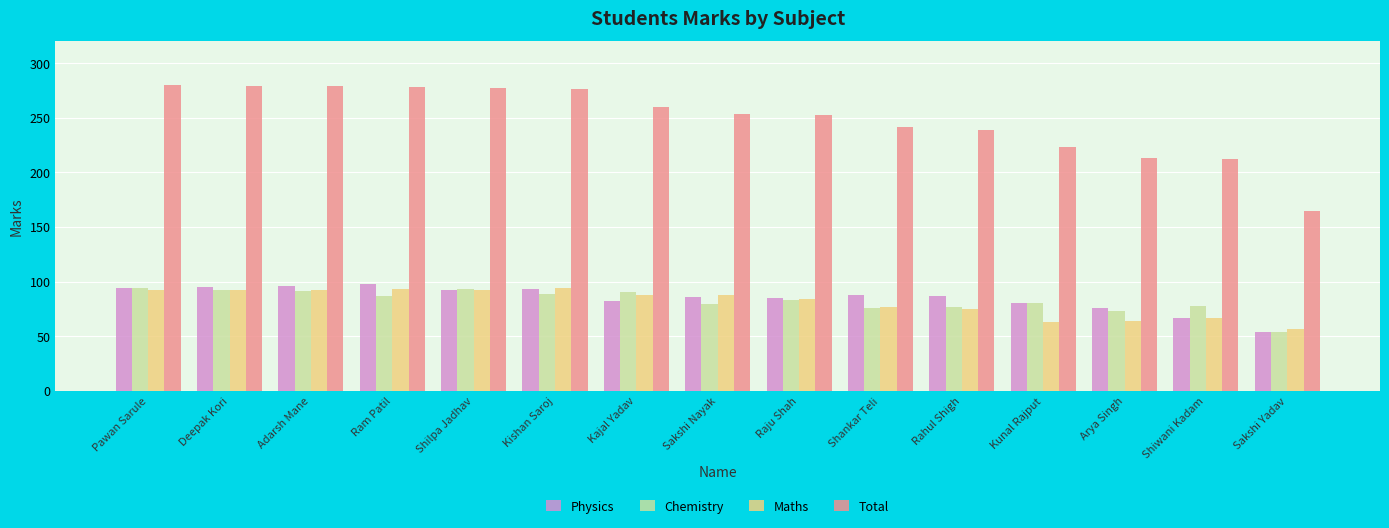

Are the bars grouped side by side (vs. stacked)?

Yes